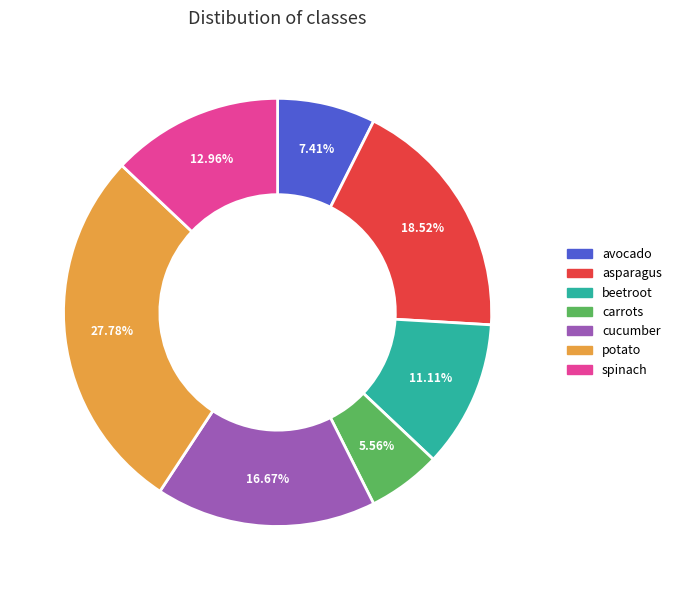

Is it true that cucumber is 17% of the pie?

True